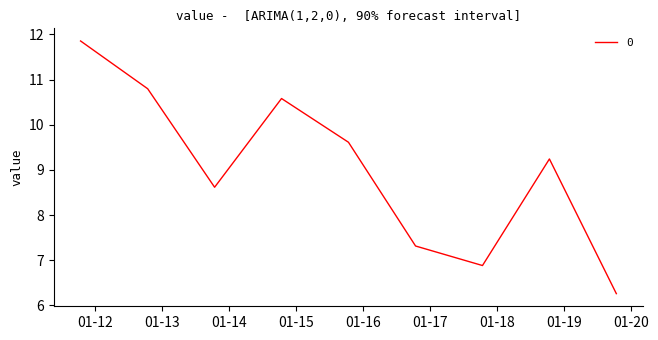

What is the difference between the maximum and minimum values?

5.6